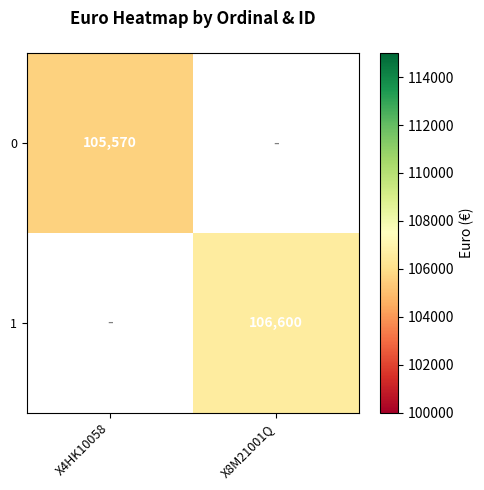

The value of 1 at X8M21001Q is 106600. True or false?

True